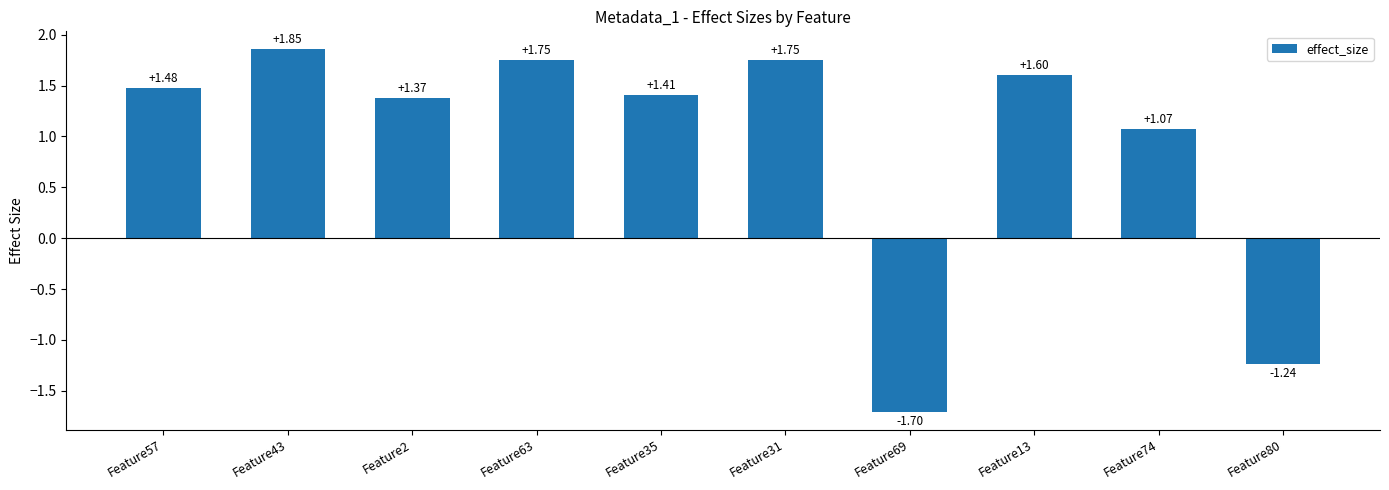

How many data points does each series have?

10